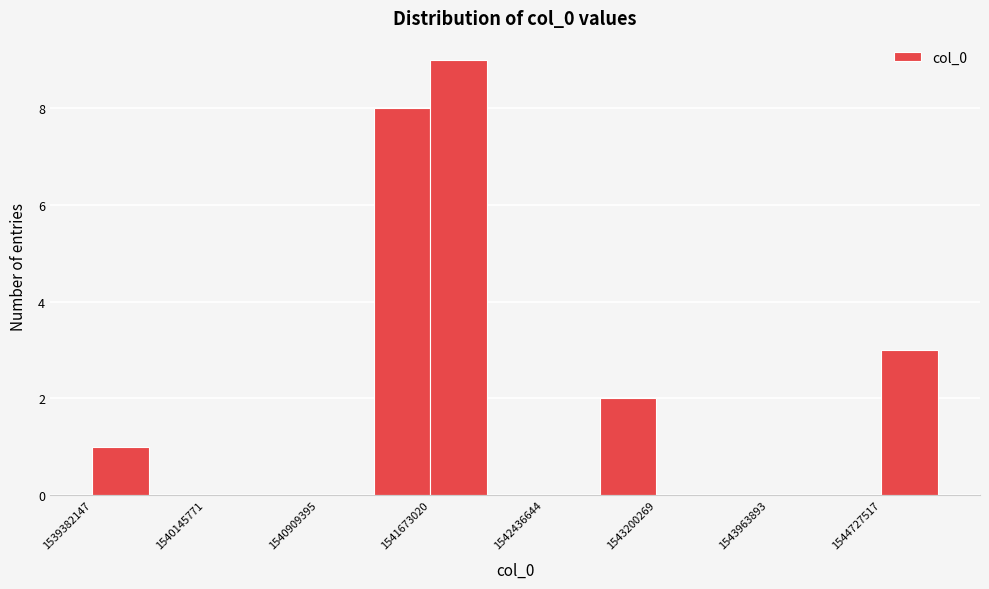

Around what value on the x-axis is the tallest bar? Give the approximate position of its centre, as read against the axis.

1541900000